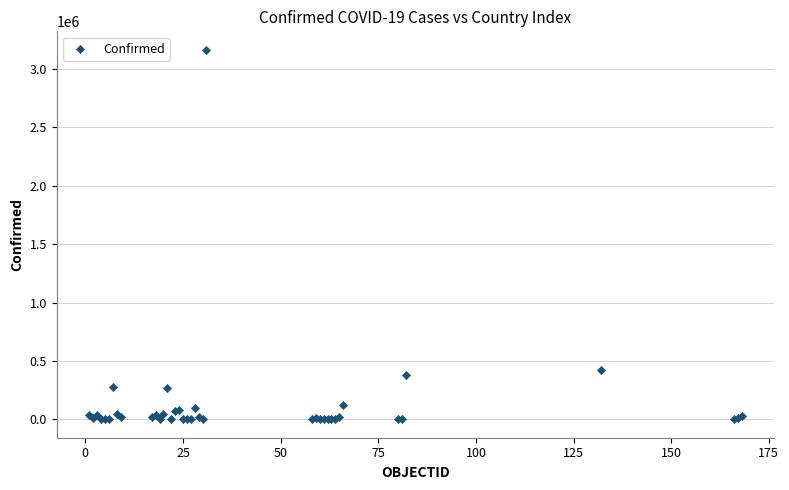

What Y value in the scatter plot is closest to 1582438?

422519